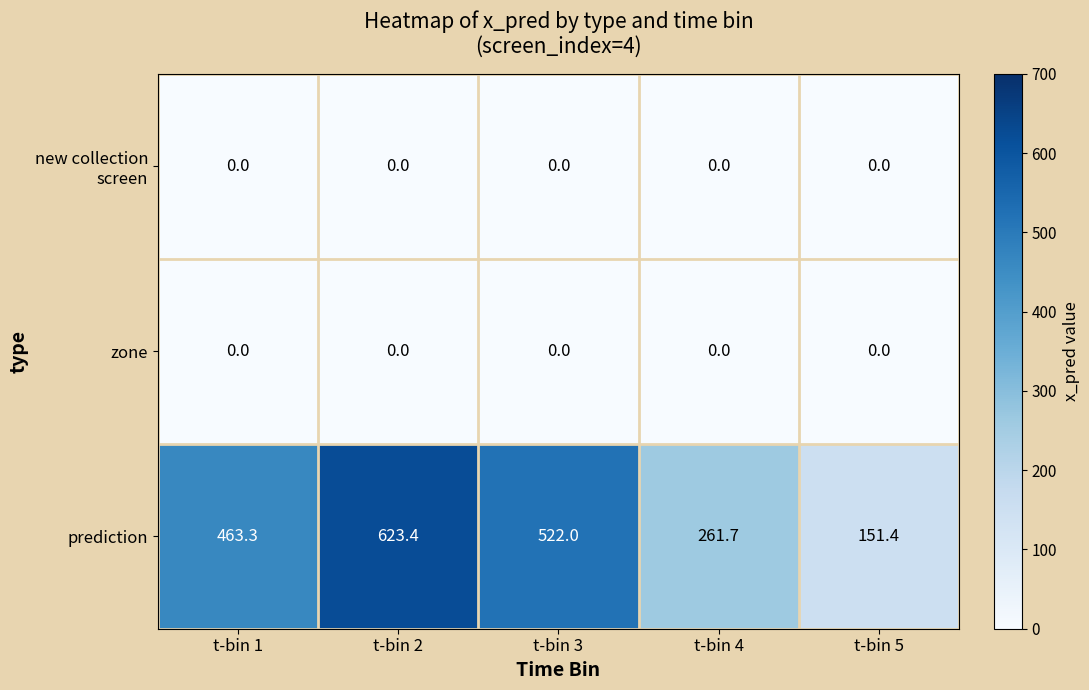

At which category is the sum across all series the highest?

t-bin 2